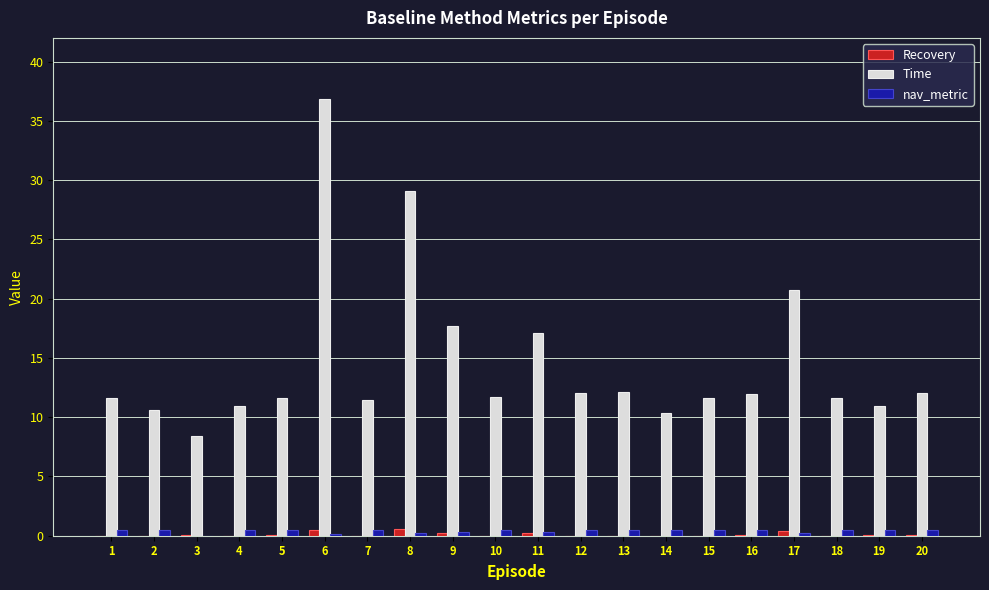

At which category is the sum across all series the highest?

6